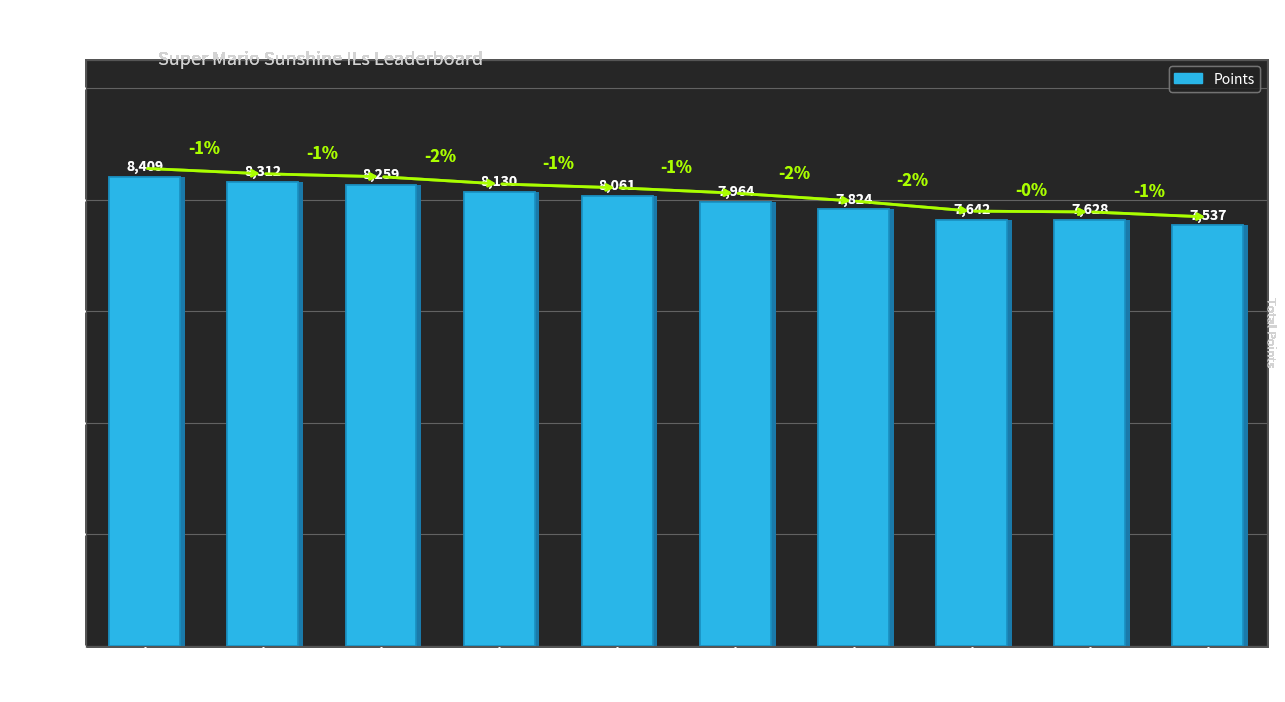

What is the greatest value displayed?

8409